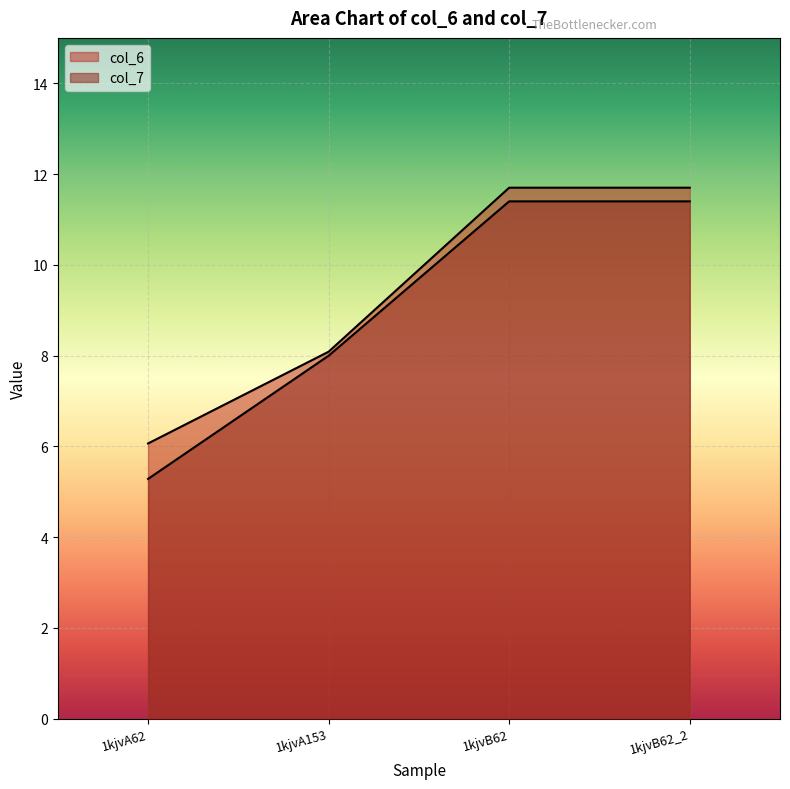

True or false: col_7 and col_6 cross at least once.

False